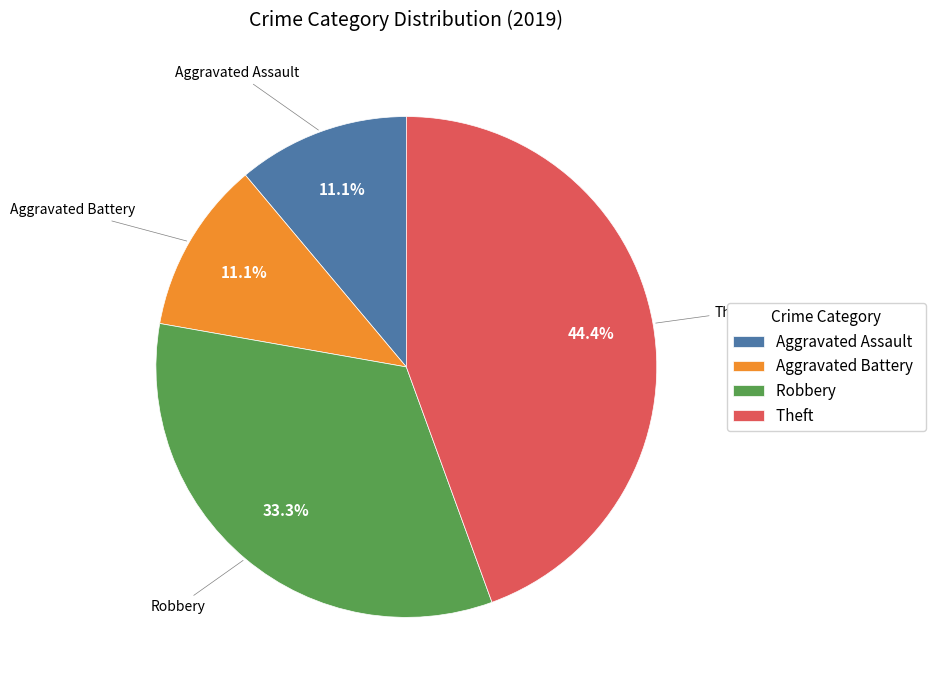

How many slices are in this pie chart?

4